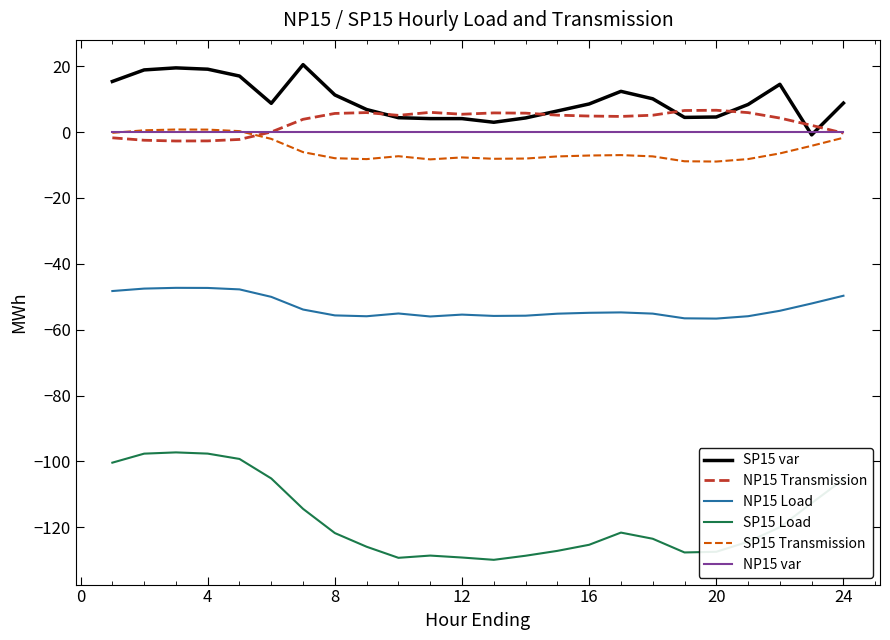

Which series has the largest range (max minus min)?

SP15 Load